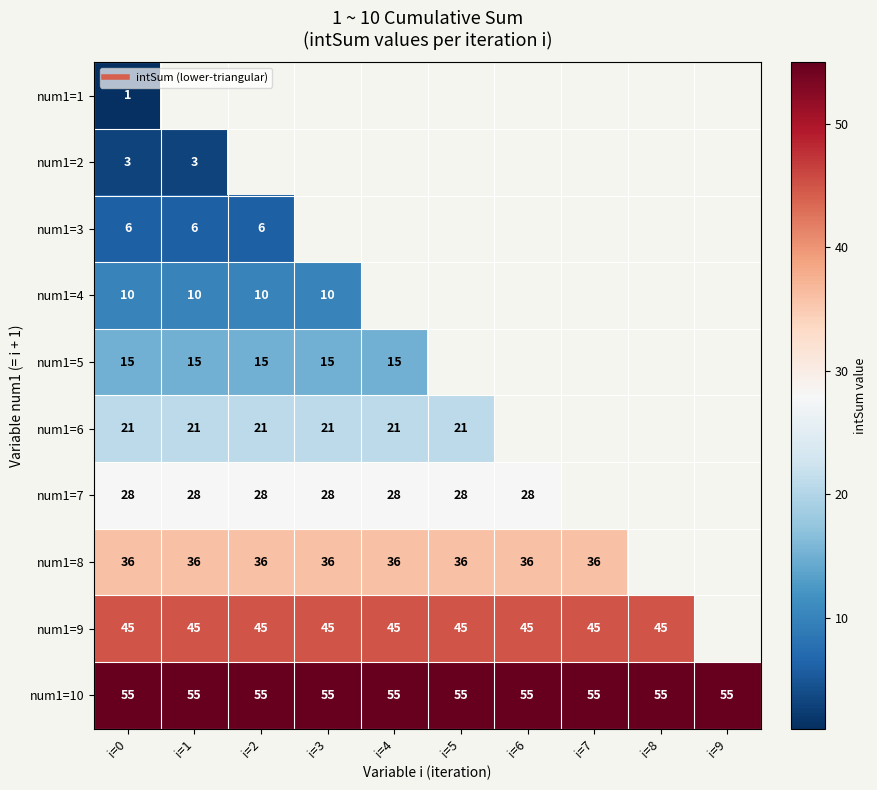

Rank the series by their maximum value, from highest to lowest.

num1=10, num1=9, num1=8, num1=7, num1=6, num1=5, num1=4, num1=3, num1=2, num1=1